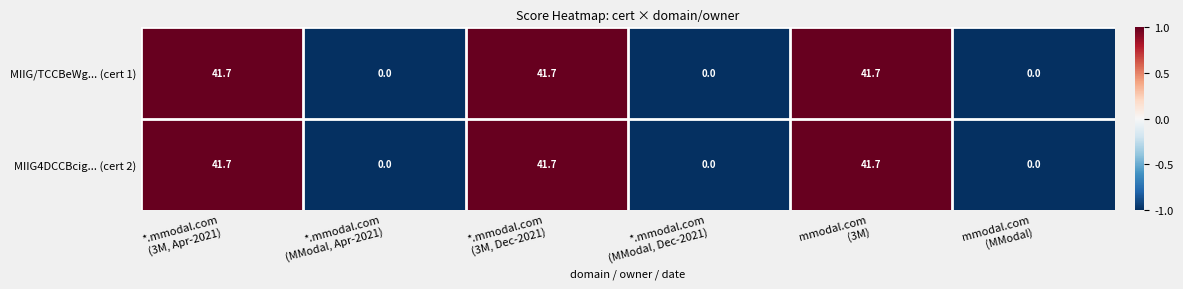

Reading left to right, extract all data points from this chart.

MIIG/TCCBeWg... (cert 1): 41.7	0.0	41.7	0.0	41.7	0.0
MIIG4DCCBcig... (cert 2): 41.7	0.0	41.7	0.0	41.7	0.0